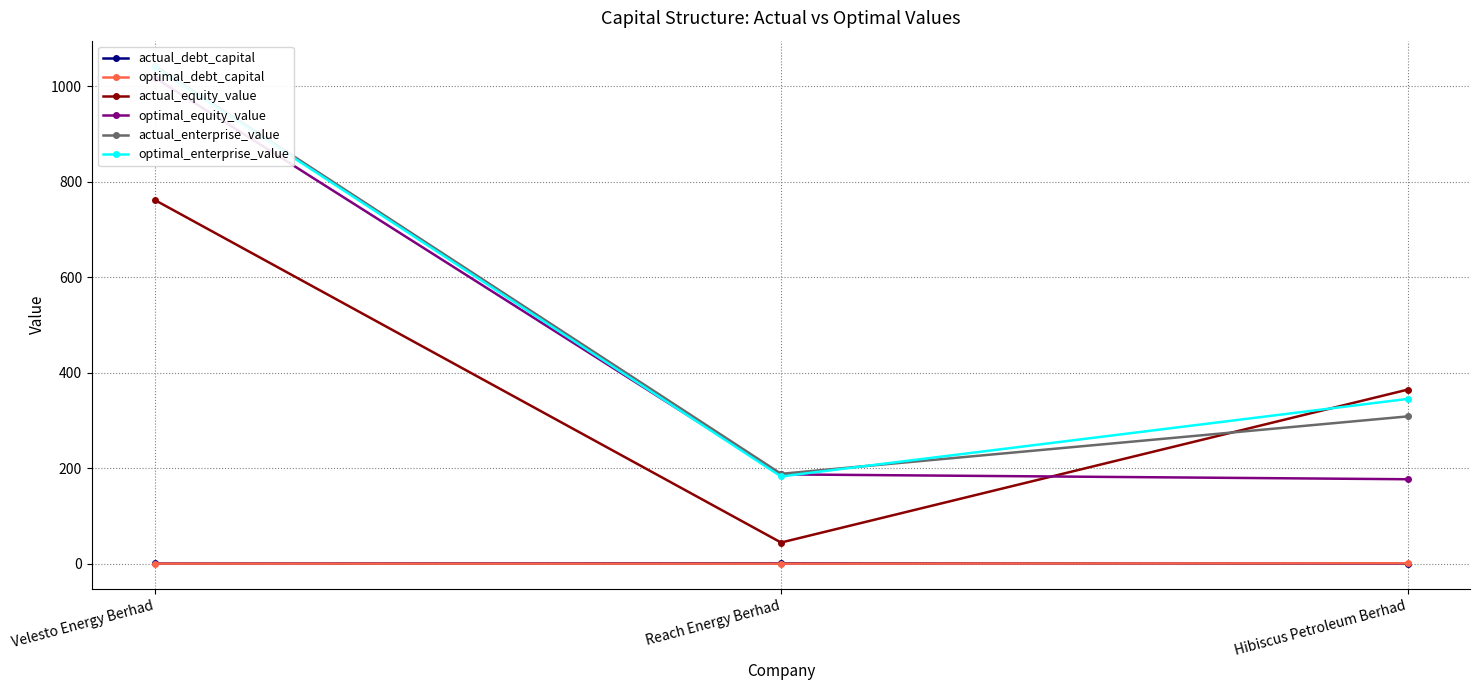

Where is actual_debt_capital nearest to the value 0?

Hibiscus Petroleum Berhad